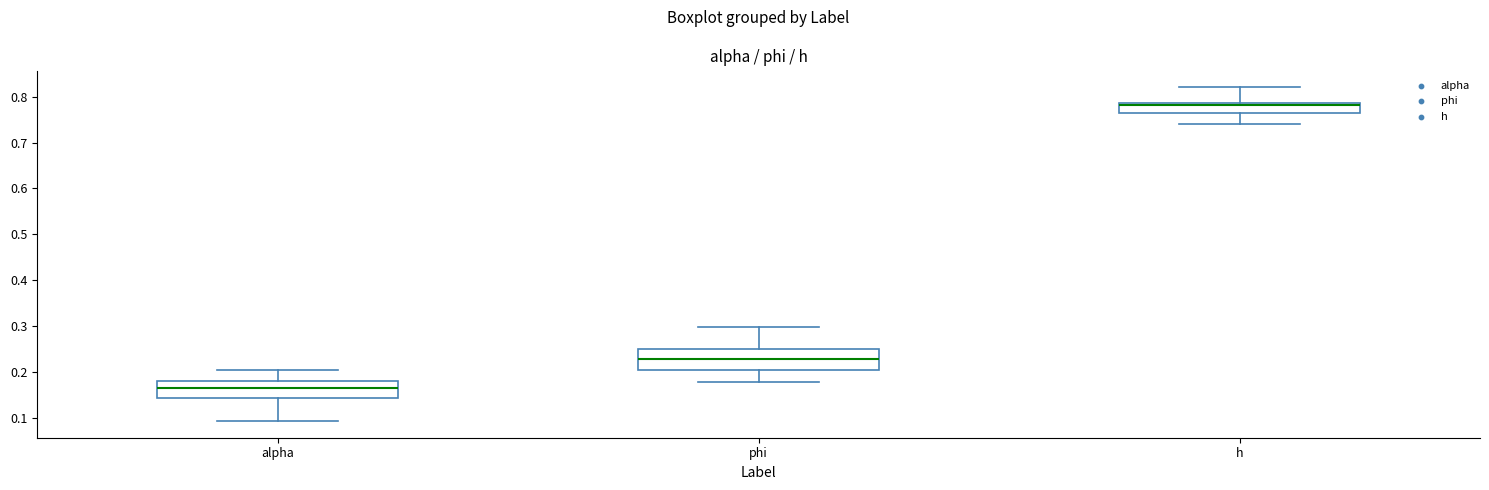

Reading left to right, read every box against the y-axis: the position of its median line, the range the box covers, and the ends of its whiskers. The values are not printed on the chart, so give them approximately, as read against the axis.

alpha: median 0.16, box 0.14 to 0.18, whiskers 0.09 to 0.20
phi: median 0.23, box 0.20 to 0.25, whiskers 0.18 to 0.30
h: median 0.78, box 0.76 to 0.79, whiskers 0.74 to 0.82